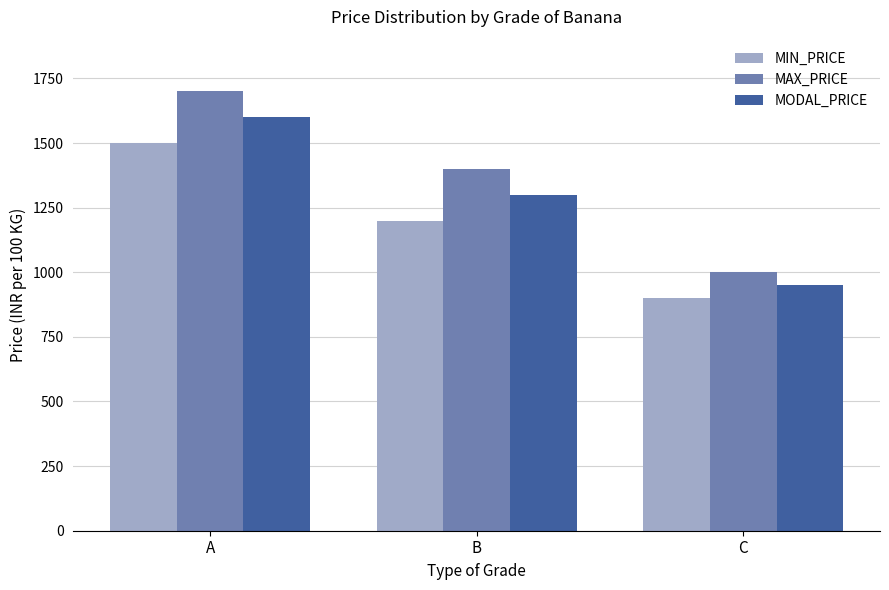

What value does the MODAL_PRICE series have at B, to the nearest 100?

1300